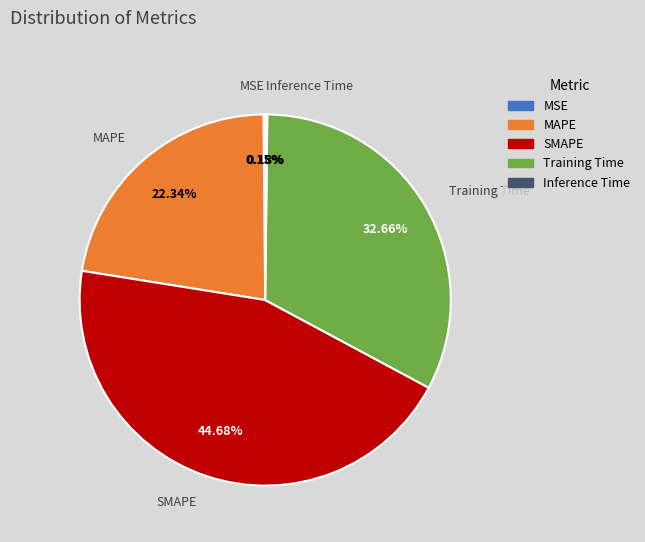

What is the largest slice in the pie chart?

SMAPE